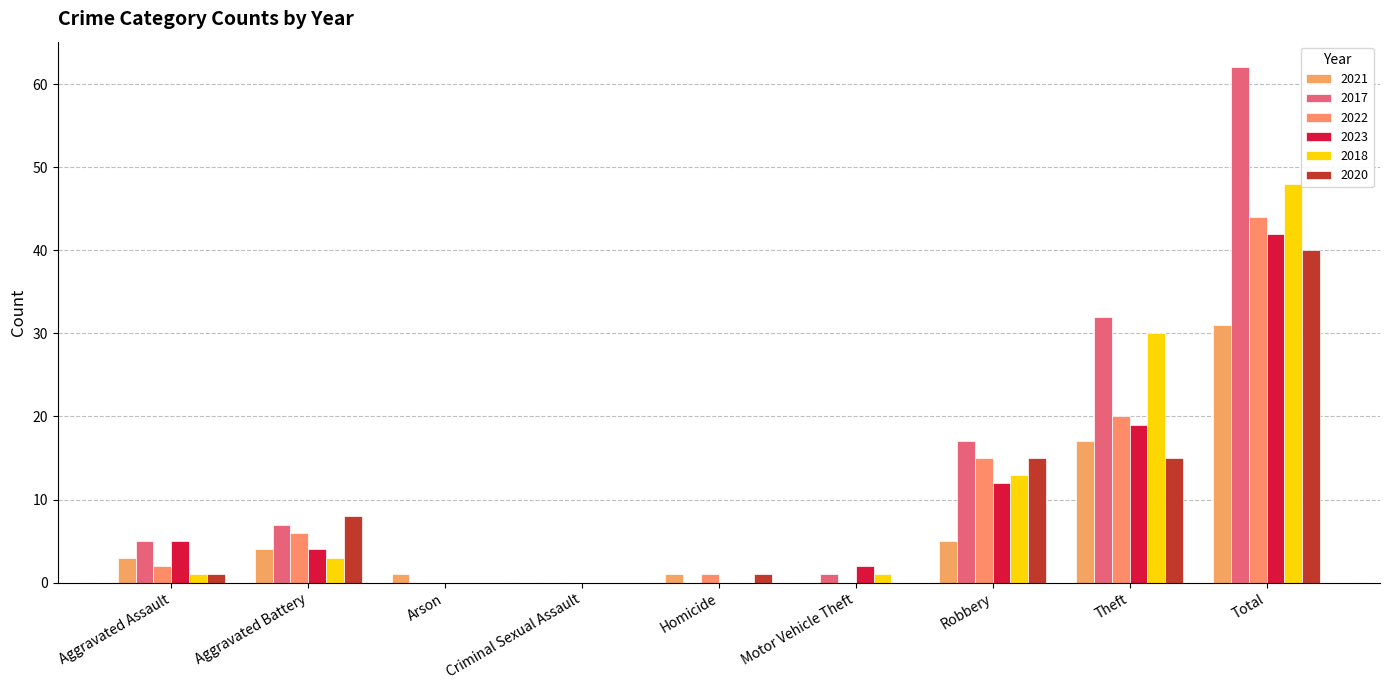

What is the label of the 8th bar from the right?

Aggravated Battery